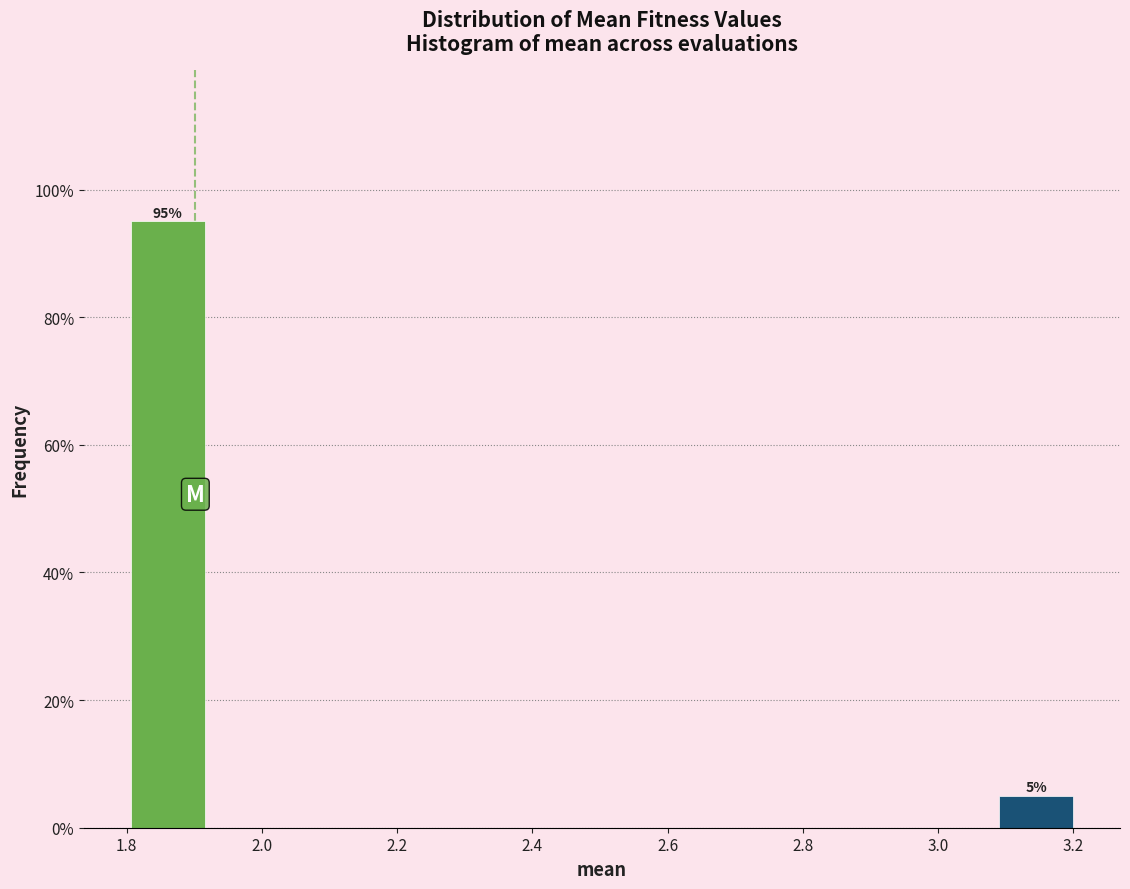

Which range on the x-axis has the tallest bar?

1.80 to 1.92